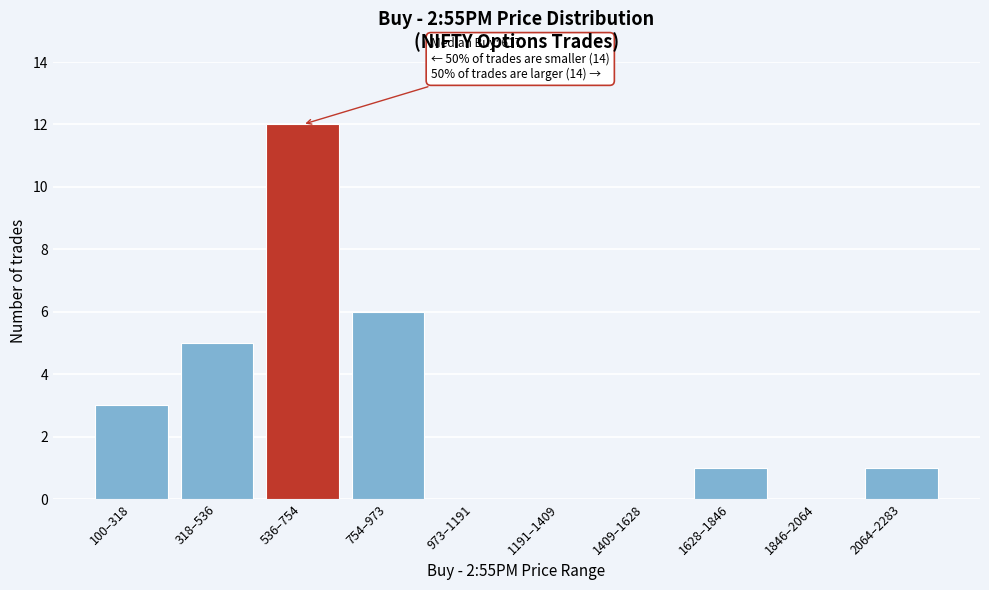

Reading left to right, extract all data points from this chart.

100–318=3	318–536=5	536–754=12	754–973=6	973–1191=0	1191–1409=0	1409–1628=0	1628–1846=1	1846–2064=0	2064–2283=1